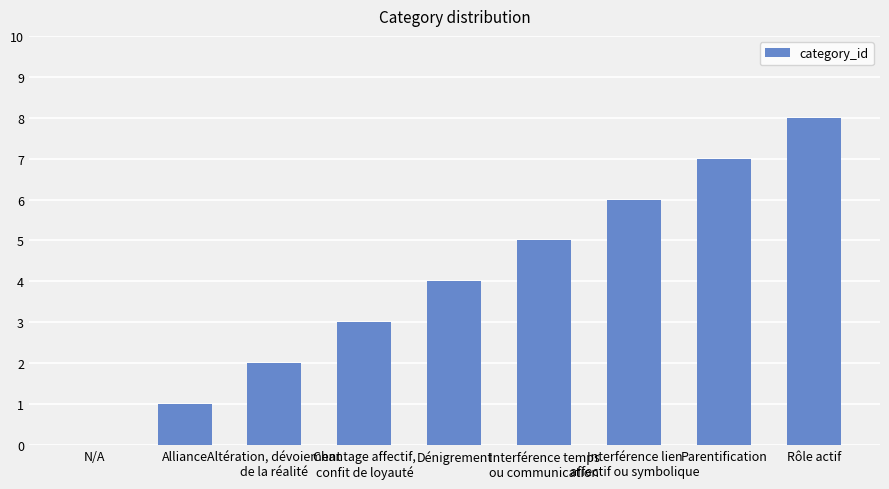

Reading left to right, extract all data points from this chart.

0	1	2	3	4	5	6	7	8